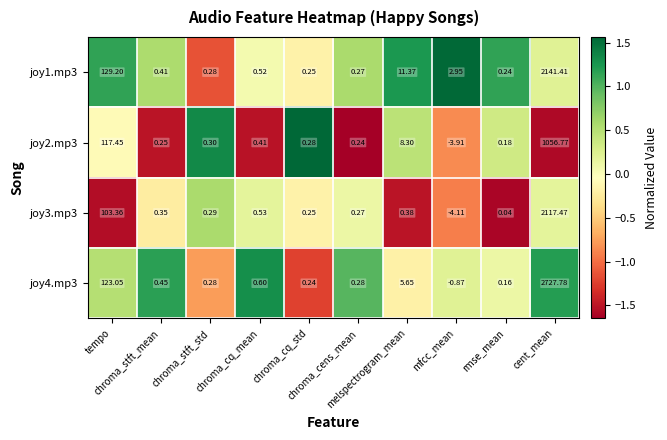

At which category does the chart reach its peak across all series?

cent_mean